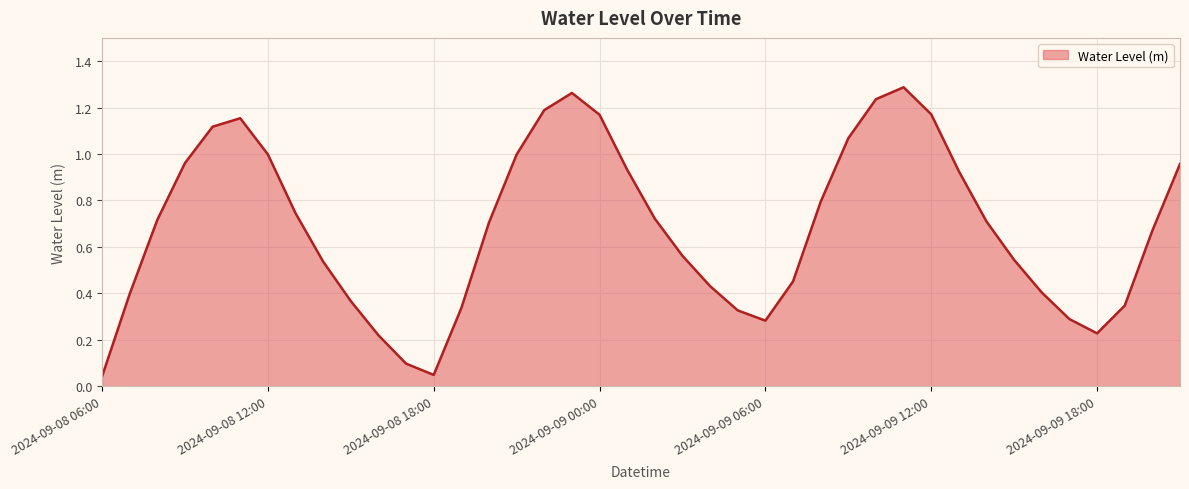

Is this an area chart (filled region under the line)?

Yes